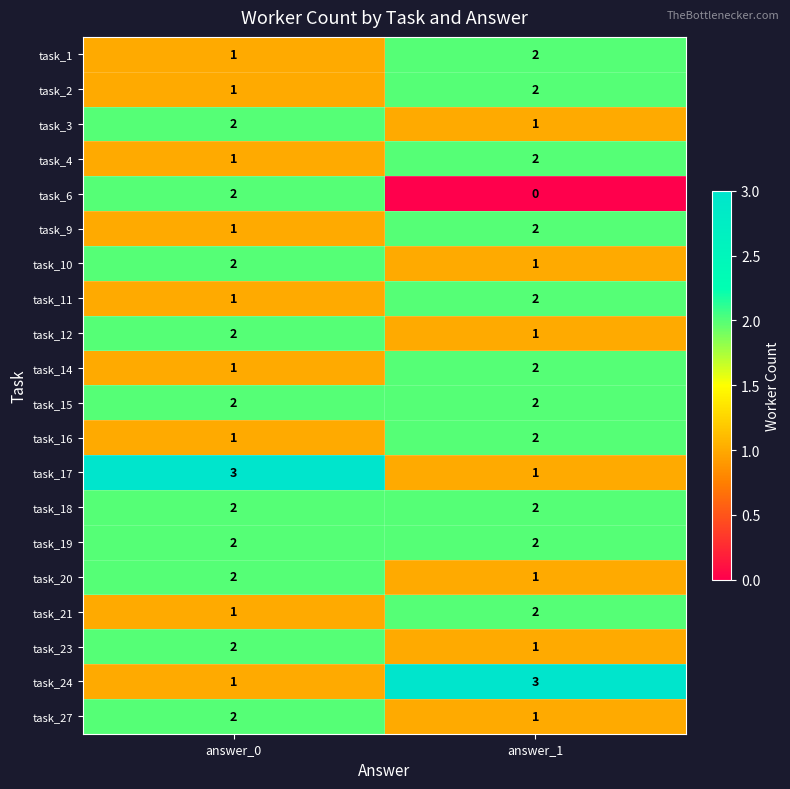

What is the sum of the task_23 values at answer_0 and answer_1?

3